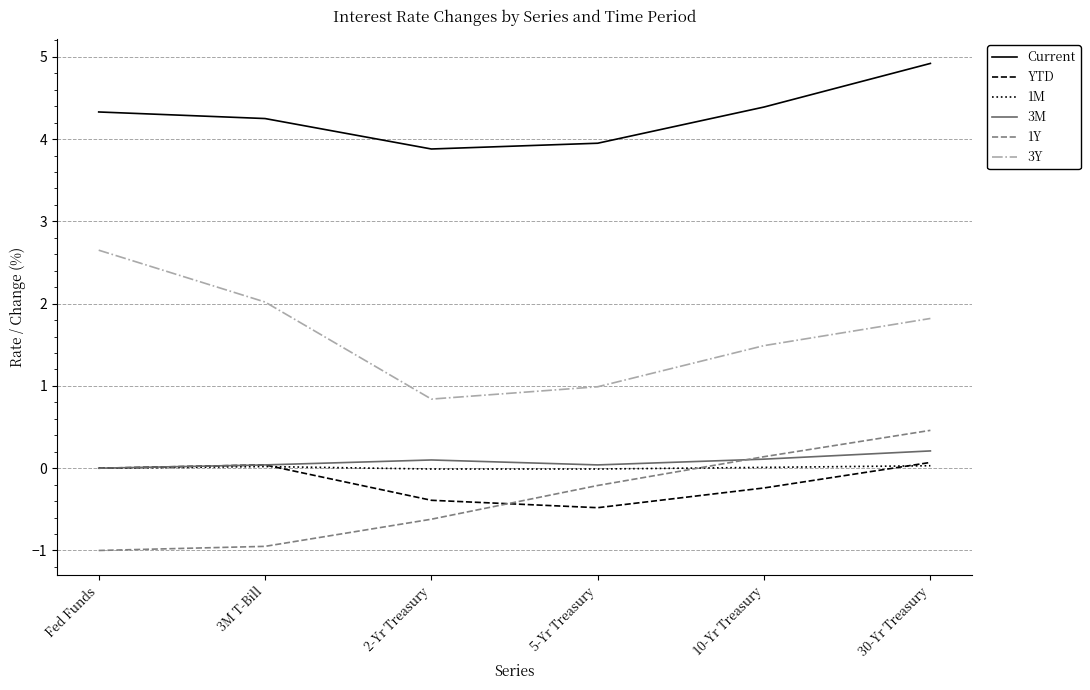

What is the maximum value shown in the chart?

4.9